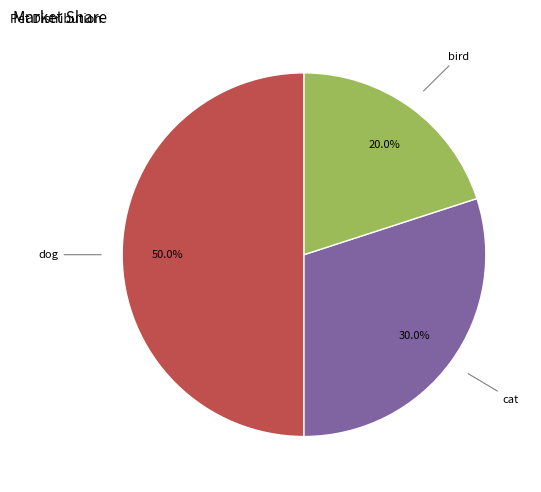

The dog slice represents 38% of the pie. True or false?

False